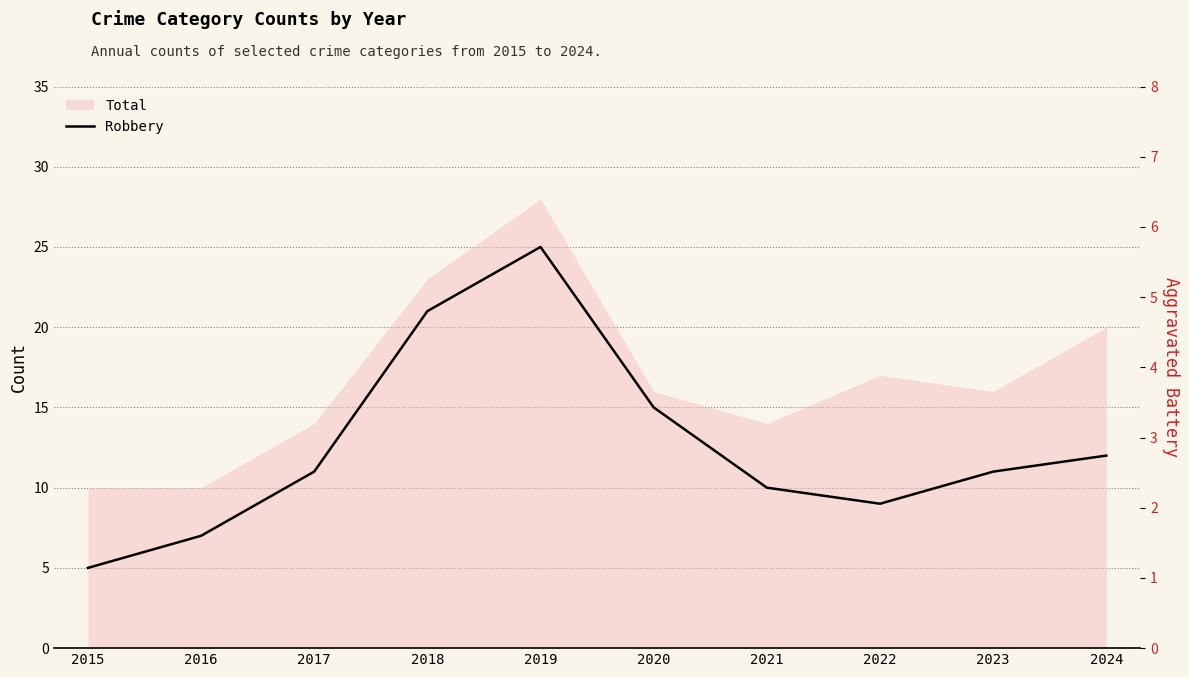

Count the Aggravated Battery values in the range 1 to 4.

9